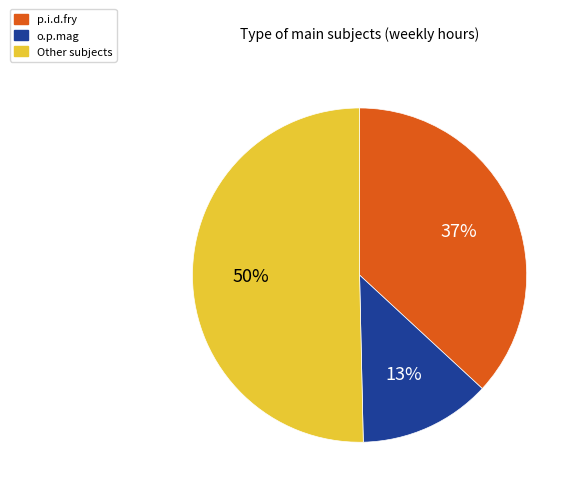

The o.p.mag slice represents 13% of the pie. True or false?

True